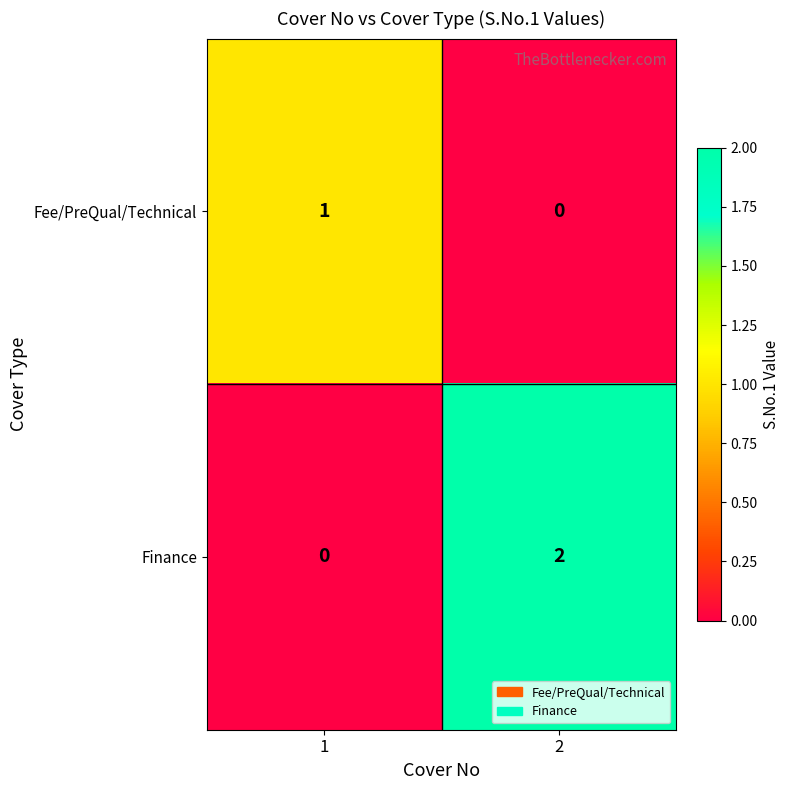

What is the total value across all series at 2?

2